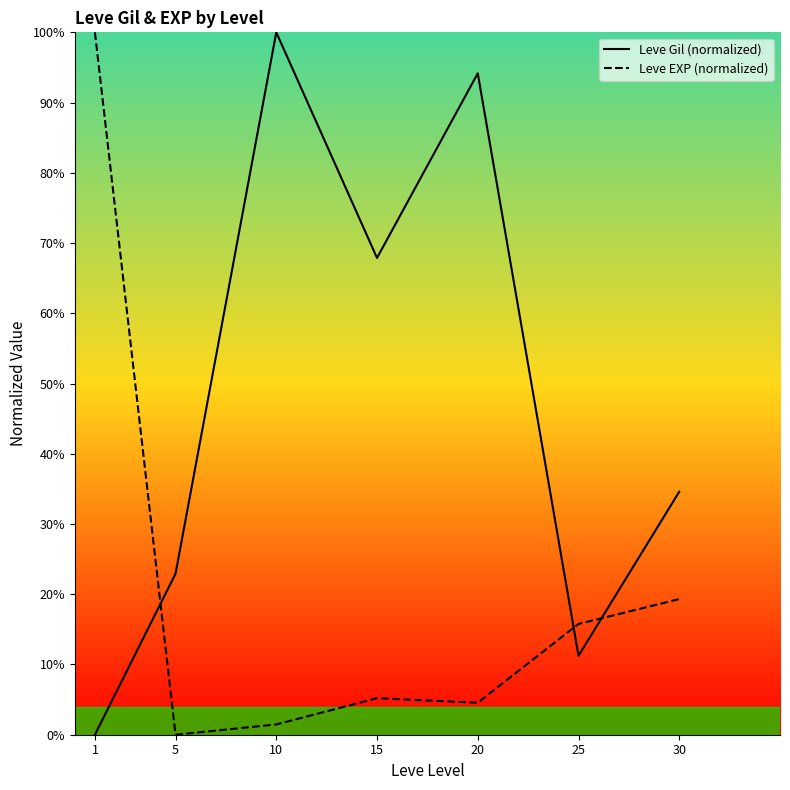

At which label does Leve EXP (normalized) reach its peak?

1